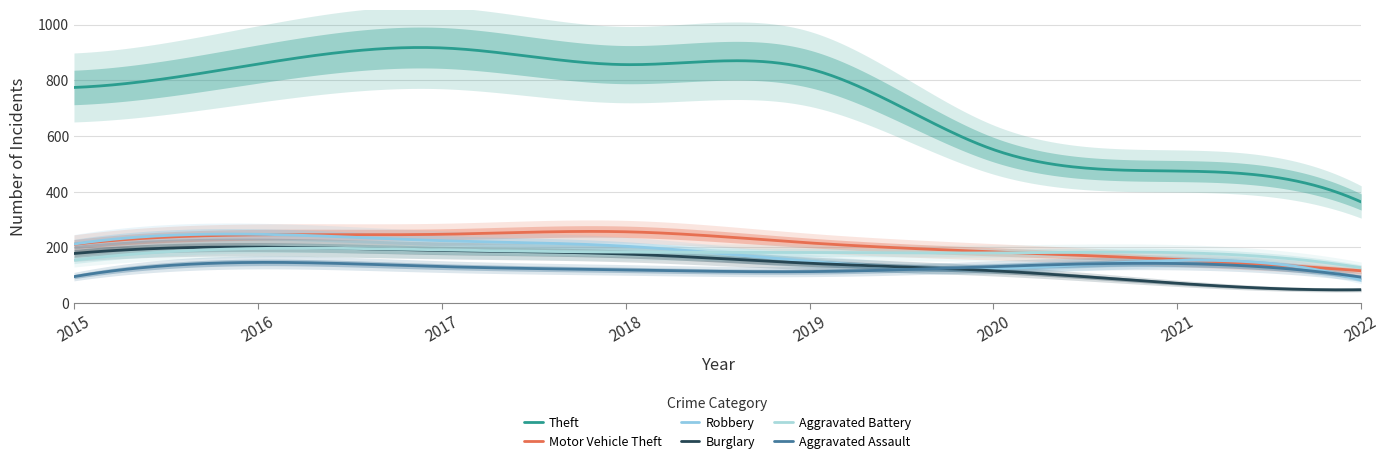

The value of Theft at 2022 is 125. True or false?

False